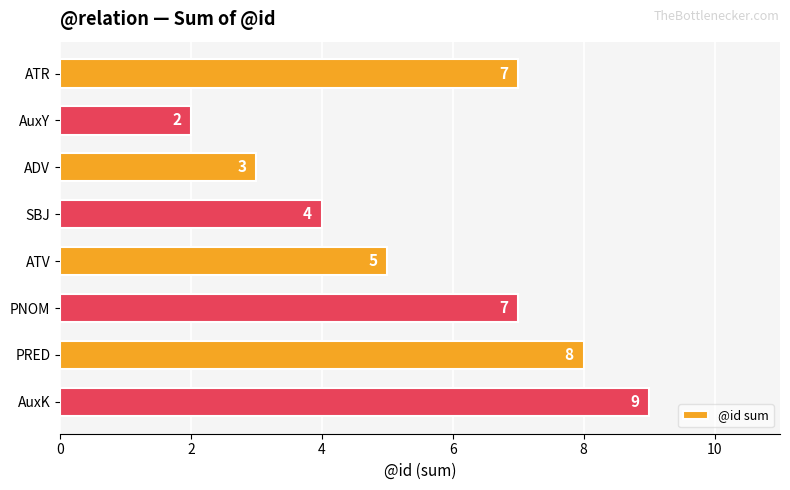

What is the sum of all values?

45